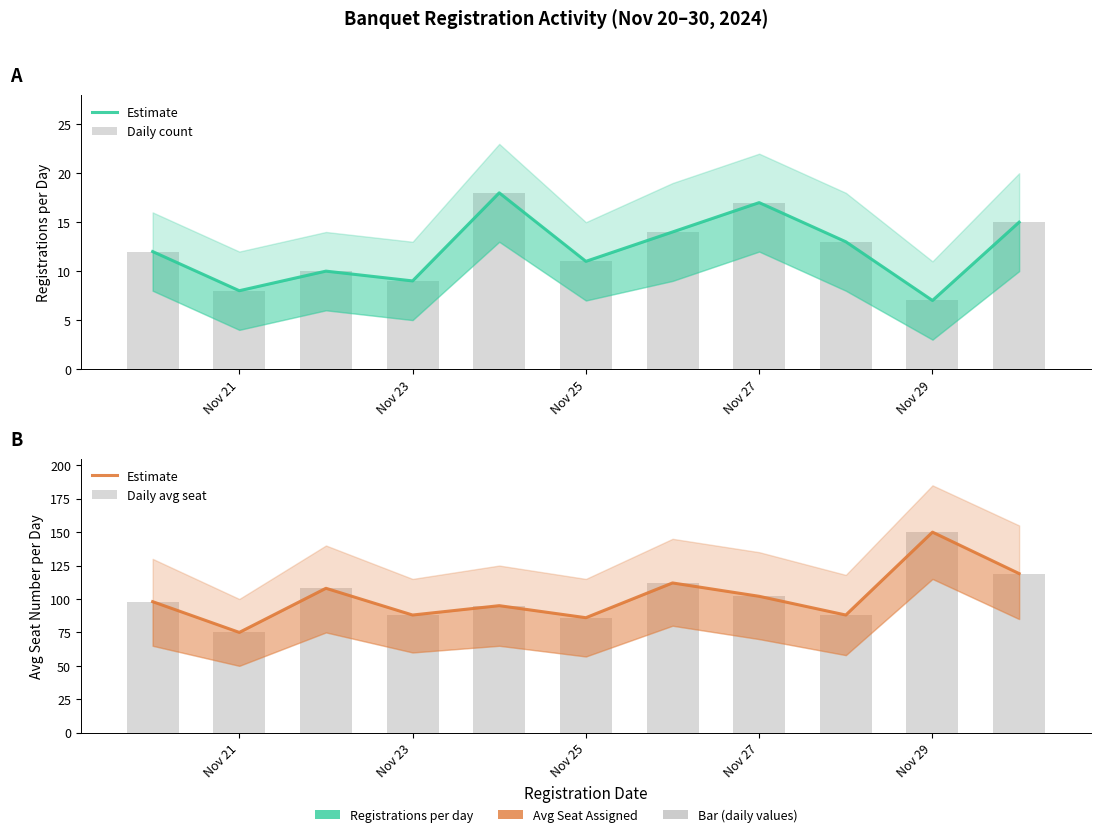

At how many categories does at least one series exceed 57?

11